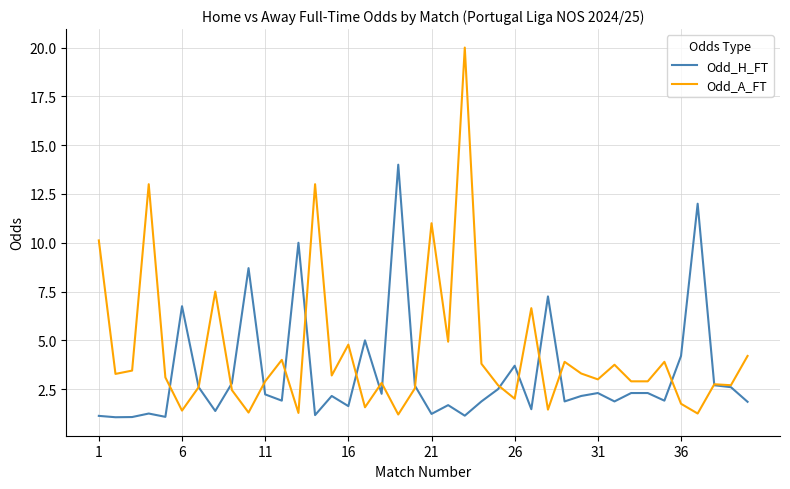

What is the smallest value displayed?

1.1